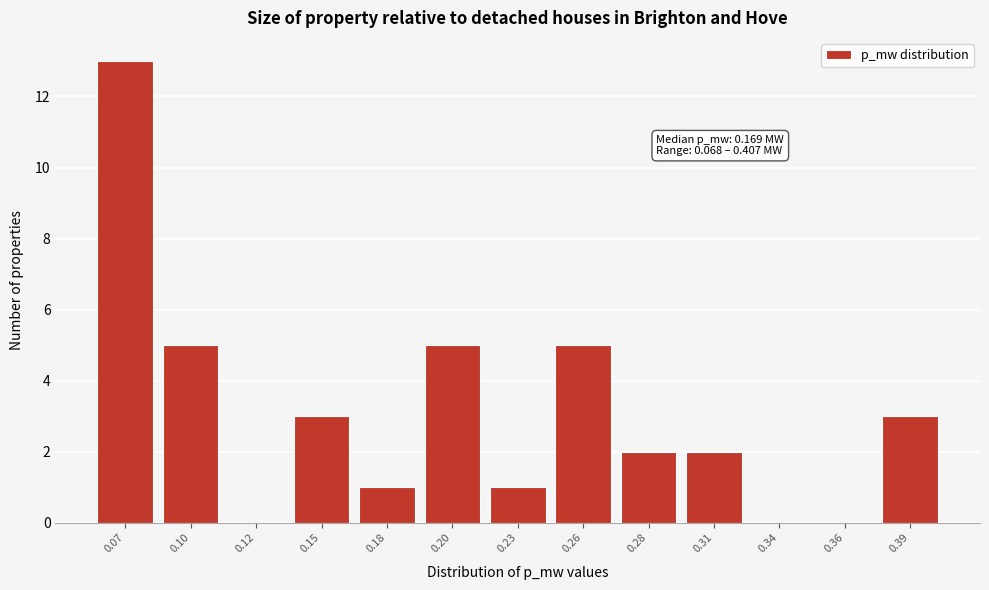

Reading left to right, what are all the values shown in this chart?

0.07=13	0.10=5	0.12=0	0.15=3	0.18=1	0.20=5	0.23=1	0.26=5	0.28=2	0.31=2	0.34=0	0.36=0	0.39=3